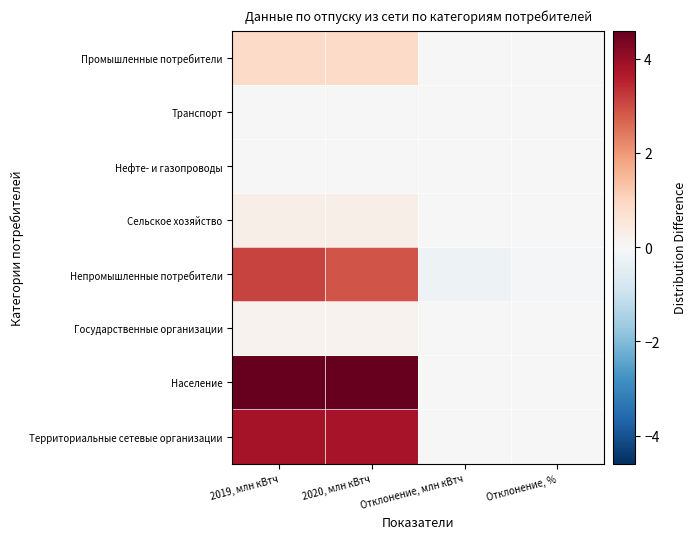

Reading left to right, extract all data points from this chart.

Промышленные потребители: 2019, млн кВтч=0.9	2020, млн кВтч=0.9	Отклонение, млн кВтч=0.0	Отклонение, %=0.0
Транспорт: 2019, млн кВтч=0.0	2020, млн кВтч=0.0	Отклонение, млн кВтч=0.0	Отклонение, %=0.0
Нефте- и газопроводы: 2019, млн кВтч=0.0	2020, млн кВтч=0.0	Отклонение, млн кВтч=0.0	Отклонение, %=0.0
Сельское хозяйство: 2019, млн кВтч=0.3	2020, млн кВтч=0.3	Отклонение, млн кВтч=-0.0	Отклонение, %=-0.0
Непромышленные потребители: 2019, млн кВтч=3.1	2020, млн кВтч=2.9	Отклонение, млн кВтч=-0.2	Отклонение, %=-0.1
Государственные организации: 2019, млн кВтч=0.2	2020, млн кВтч=0.2	Отклонение, млн кВтч=-0.0	Отклонение, %=-0.0
Население: 2019, млн кВтч=4.6	2020, млн кВтч=4.6	Отклонение, млн кВтч=0.0	Отклонение, %=0.0
Территориальные сетевые организации: 2019, млн кВтч=3.8	2020, млн кВтч=3.8	Отклонение, млн кВтч=-0.0	Отклонение, %=-0.0